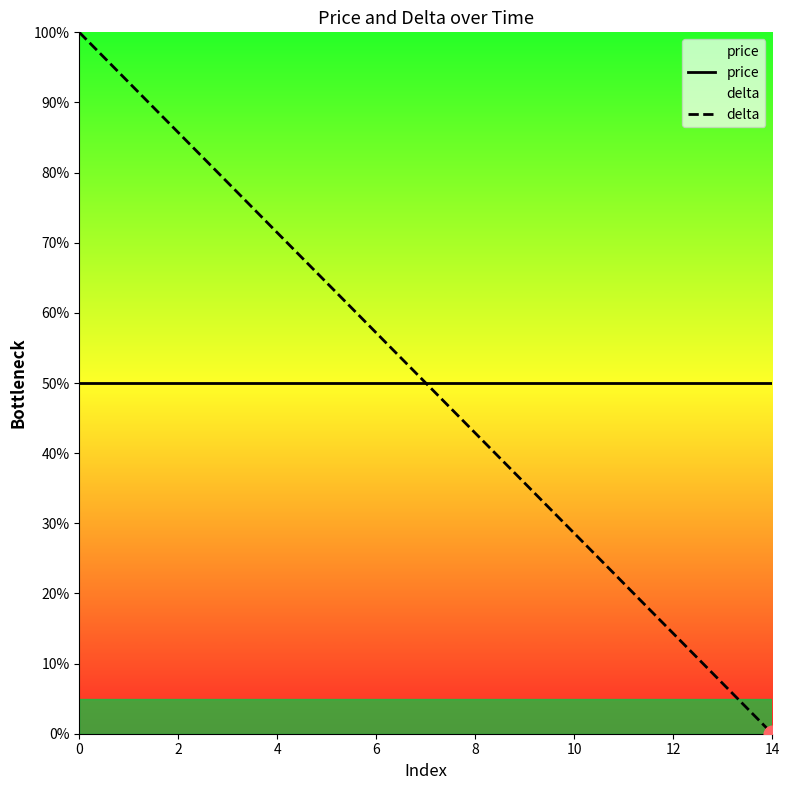

At how many categories does at least one series exceed 86?

2